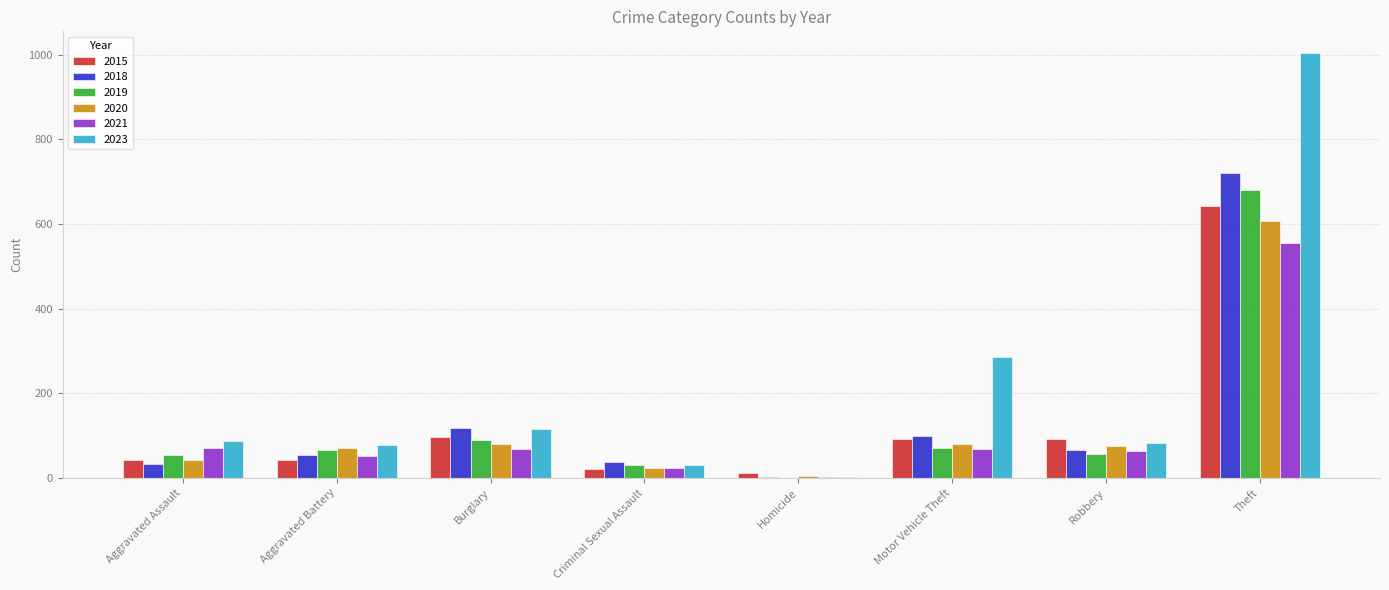

The value of 2021 at Burglary is 118. True or false?

False